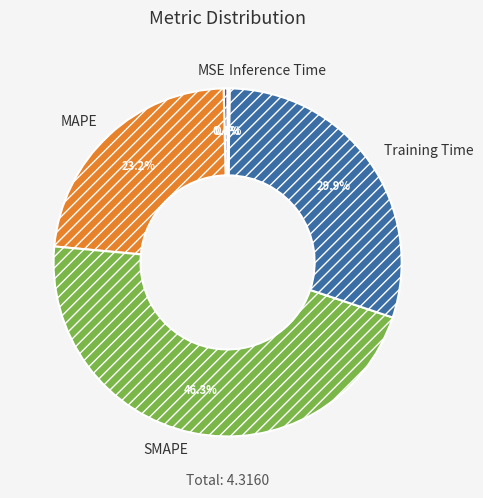

Is there a majority slice in this chart?

No